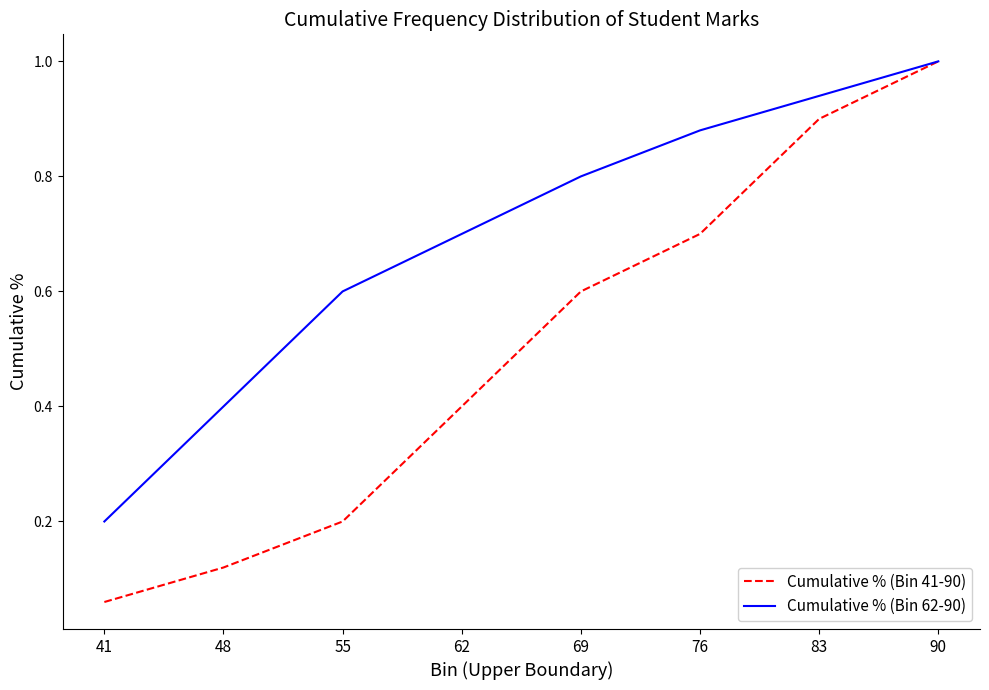

Which series has the largest total across all categories?

Cumulative % (Bin 62-90)